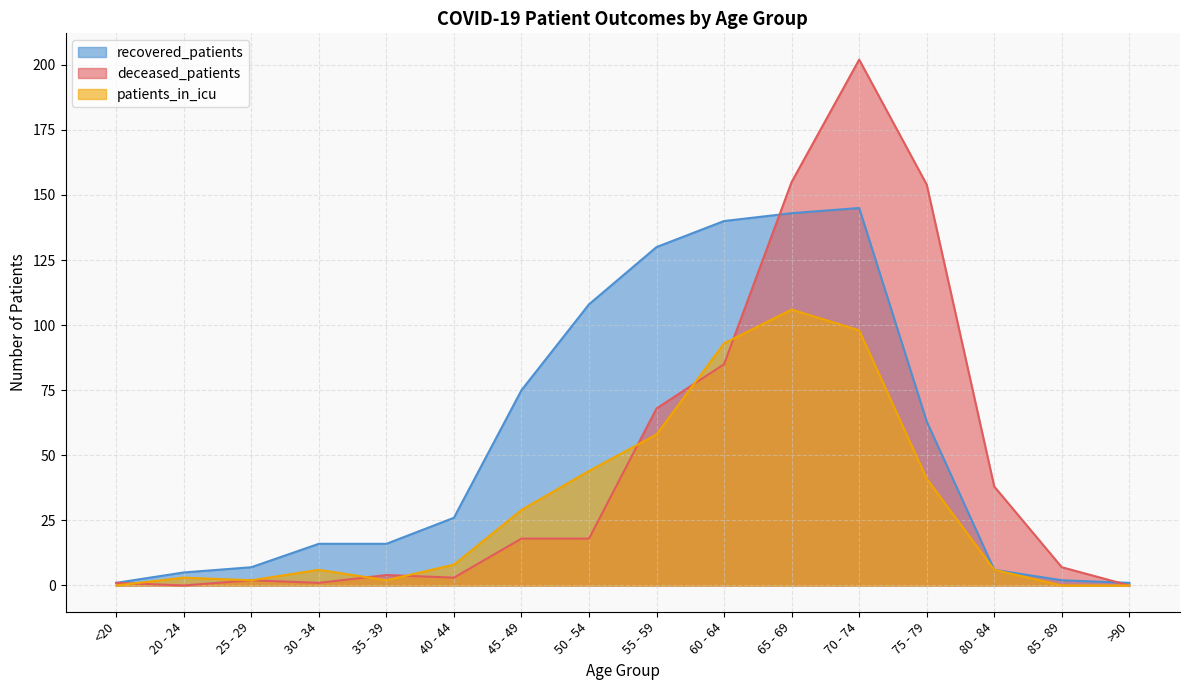

Reading left to right, extract all data points from this chart.

recovered_patients: <20=1	20 - 24=5	25 - 29=7	30 - 34=16	35 - 39=16	40 - 44=26	45 - 49=75	50 - 54=108	55 - 59=130	60 - 64=140	65 - 69=143	70 - 74=145	75 - 79=63	80 - 84=6	85 - 89=2	>90=1
deceased_patients: <20=1	20 - 24=0	25 - 29=2	30 - 34=1	35 - 39=4	40 - 44=3	45 - 49=18	50 - 54=18	55 - 59=68	60 - 64=85	65 - 69=155	70 - 74=202	75 - 79=154	80 - 84=38	85 - 89=7	>90=0
patients_in_icu: <20=0	20 - 24=3	25 - 29=2	30 - 34=6	35 - 39=2	40 - 44=8	45 - 49=29	50 - 54=44	55 - 59=58	60 - 64=93	65 - 69=106	70 - 74=98	75 - 79=41	80 - 84=6	85 - 89=0	>90=0